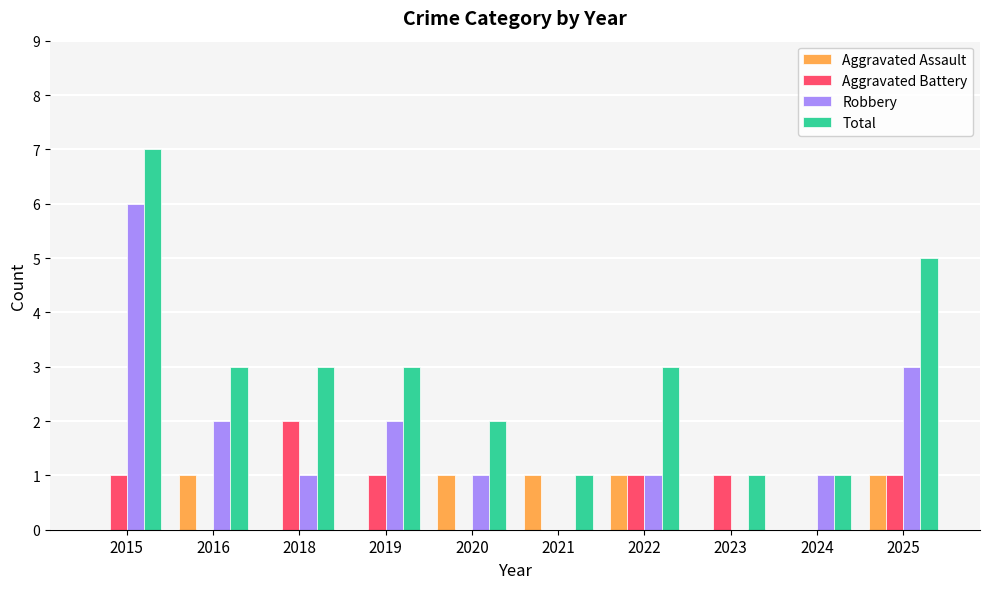

Count the number of data series in this chart.

4